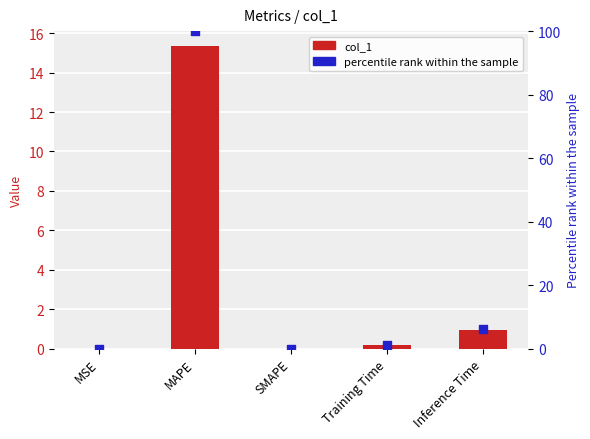

Which series reaches the minimum Y coordinate?

col_1